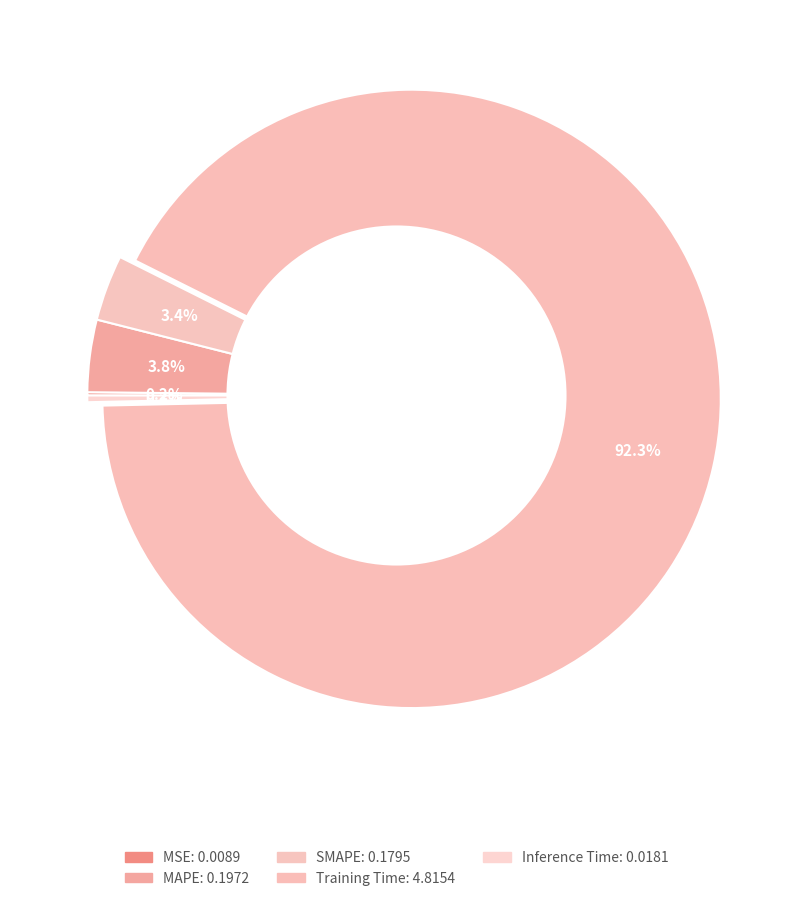

Is there any slice that represents more than half of the pie?

Yes